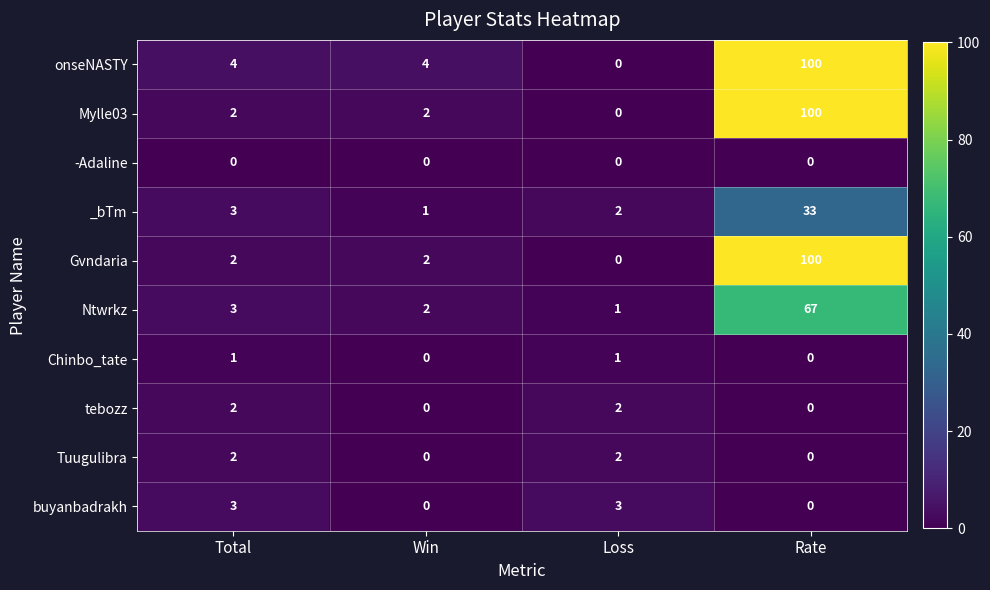

Which category has the highest value across all series?

Rate